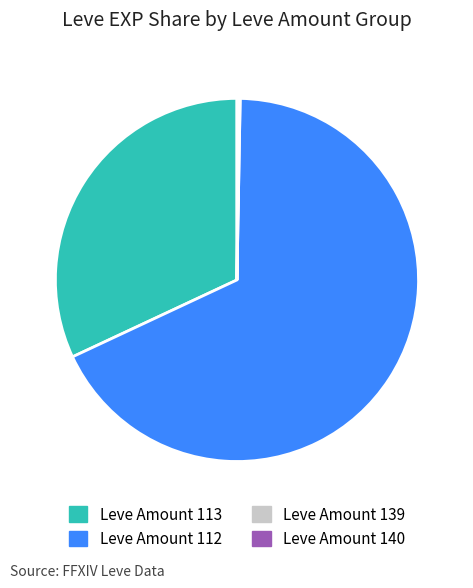

Is it true that Leve Amount 113 is 26% of the pie?

False